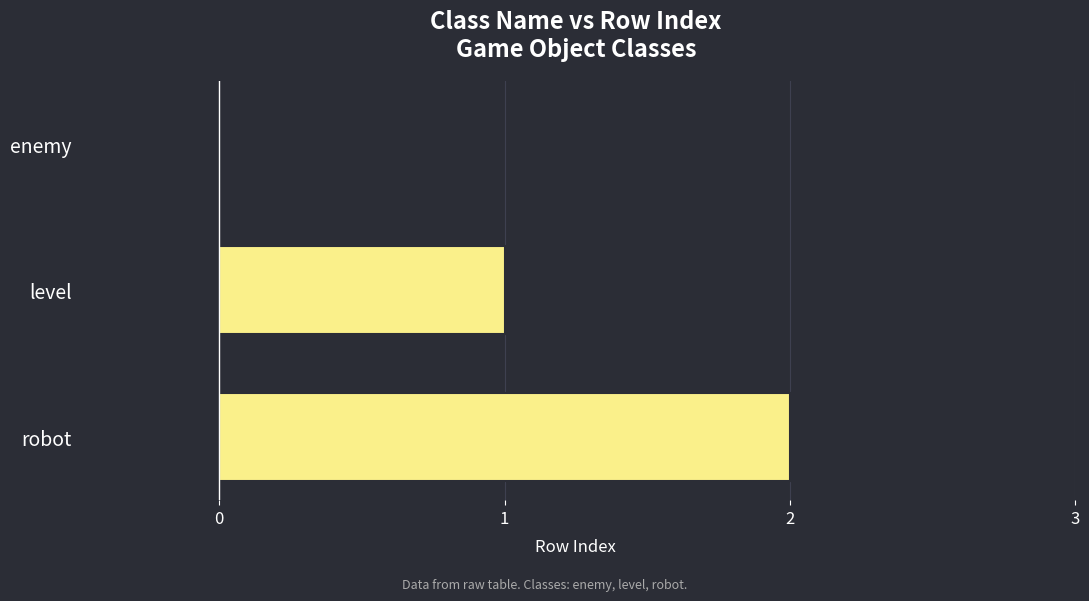

The value at enemy is 1. True or false?

False